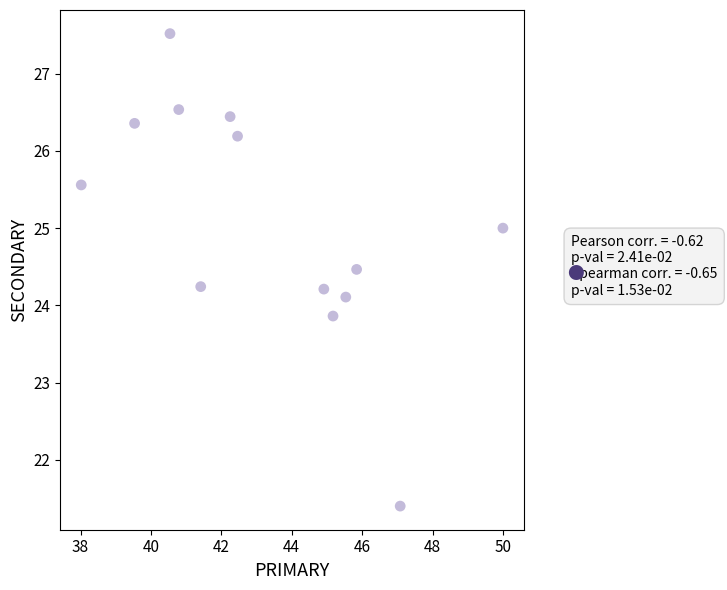

What is the range of Y values (max minus min)?

6.1